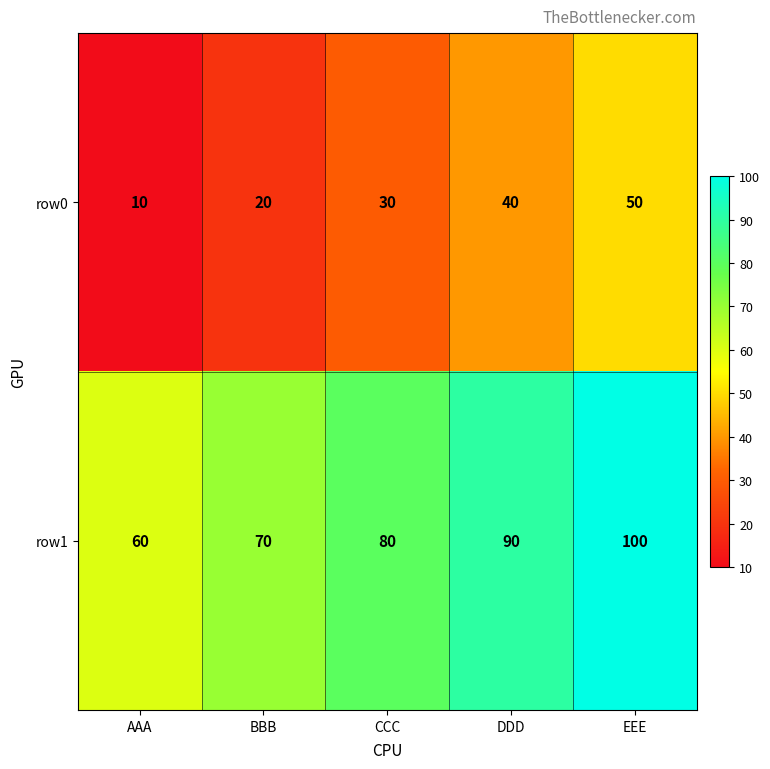

True or false: row0 has a value of 10 at AAA.

True